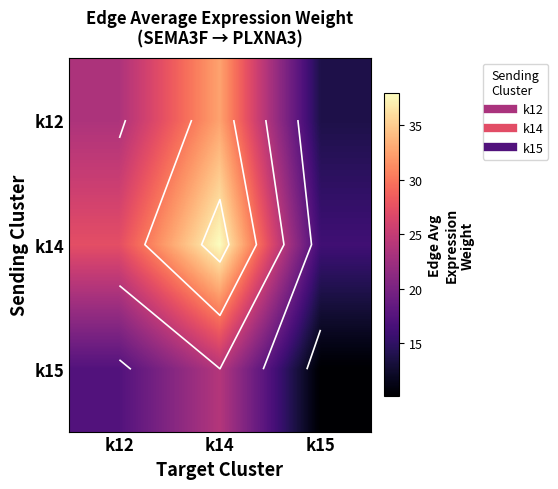

What is the total value across all series at k12?

68.0